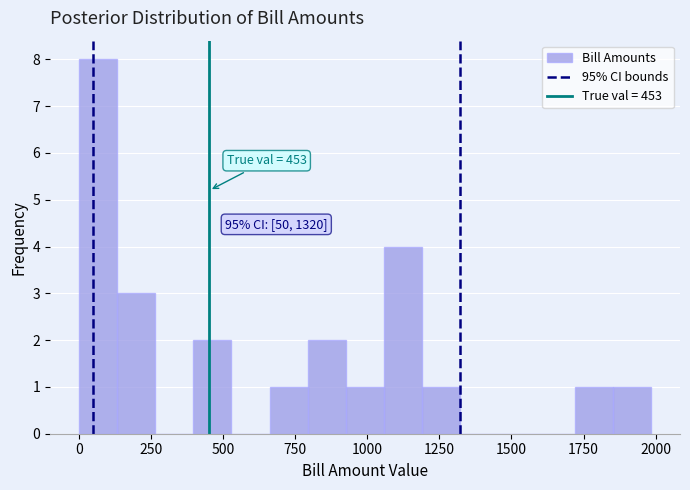

Read against the x-axis, roughly where is the centre of the tallest bar?

50